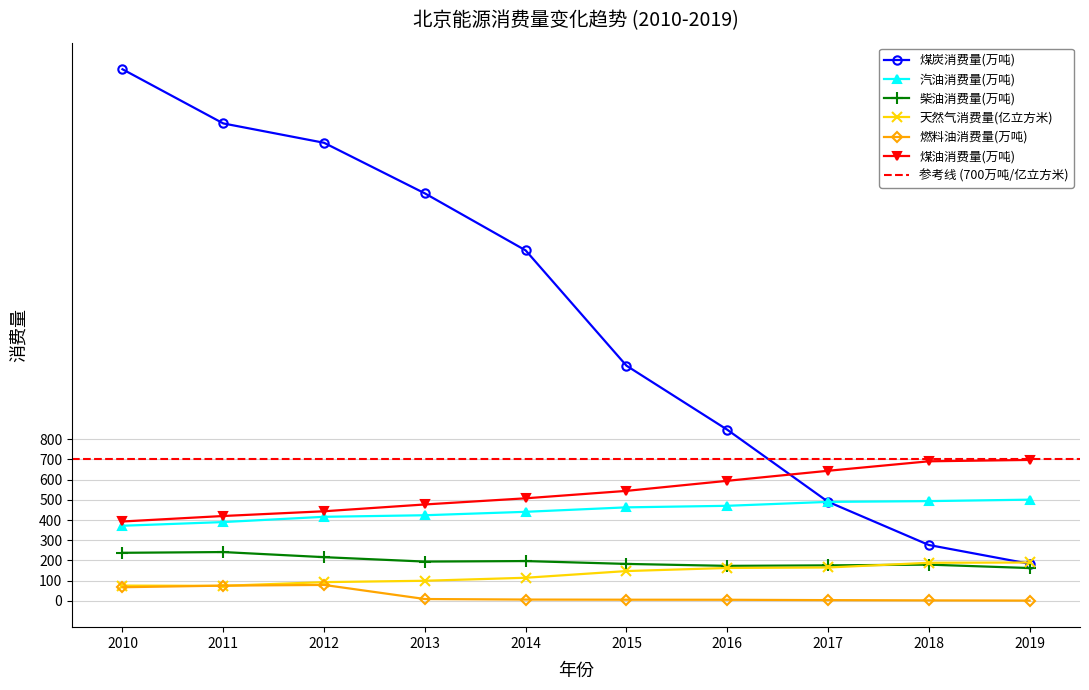

At how many categories does at least one series exceed 1335?

5